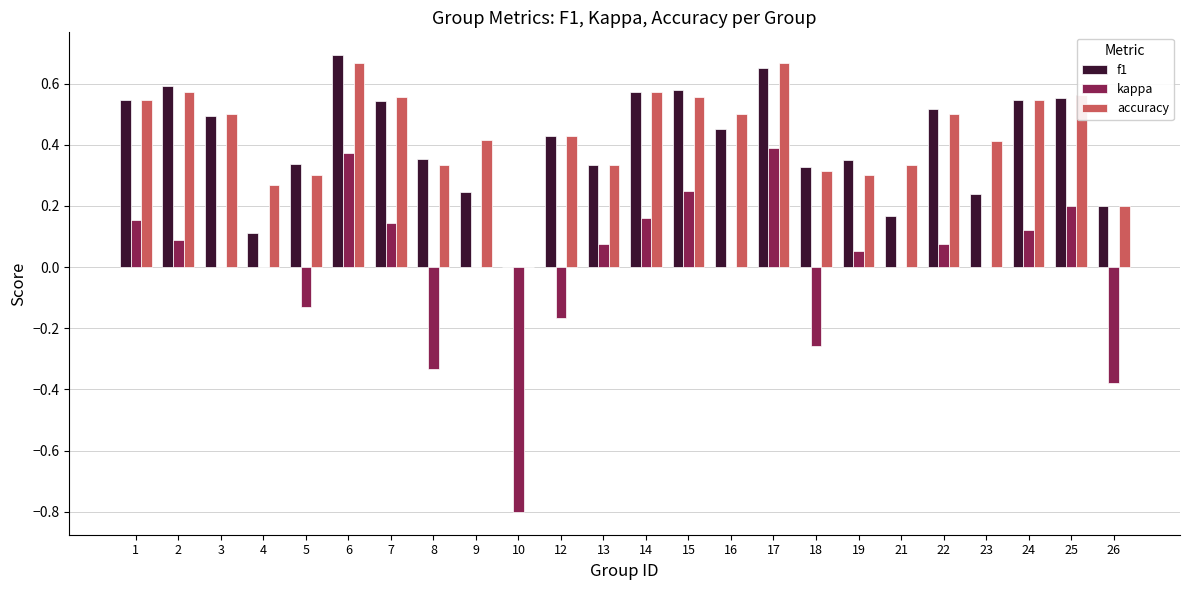

Which series has the largest range (max minus min)?

kappa